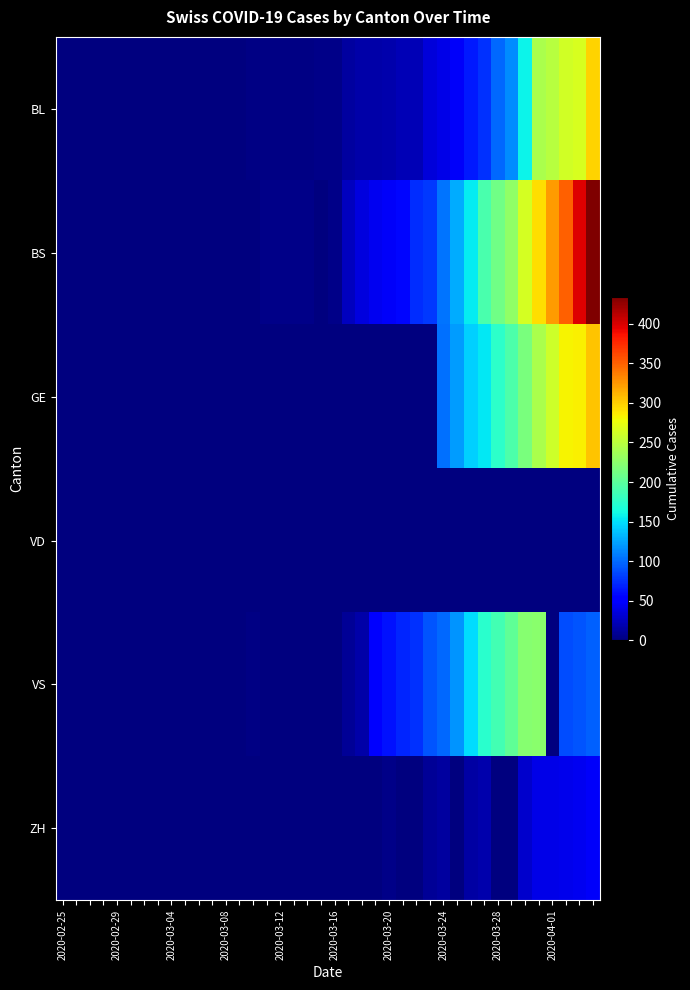

Reading right to left, what are all the values shown in this chart?

BL: 298	266	262	249	242	158	115	100	76	65	46	40	35	21	21	18	16	16	13	5	5	2	2	2	2	2	1	0	0	0	0	0	0	0	0	0	0	0	0	0
BS: 434	397	350	323	292	263	228	211	191	155	128	105	78	73	57	46	44	36	25	4	0	4	4	4	4	0	0	0	0	0	0	0	0	0	0	0	0	0	0	0
GE: 305	284	283	260	241	216	193	175	153	144	122	103	0	0	0	0	0	0	0	0	0	0	0	0	0	0	0	0	0	0	0	0	0	0	0	0	0	0	0	0
VD: 0	0	0	0	0	0	0	0	0	0	0	0	0	0	0	0	0	0	0	0	0	0	0	0	0	0	0	0	0	0	0	0	0	0	0	0	0	0	0	0
VS: 95	91	88	0	225	223	203	187	174	148	117	100	91	75	70	62	52	16	9	0	0	0	0	0	0	3	0	0	0	0	0	0	0	0	0	0	0	0	0	0
ZH: 46	44	41	40	39	29	0	0	18	15	0	12	10	0	0	5	0	0	0	0	0	0	0	0	0	0	0	0	0	0	0	0	0	0	0	0	0	0	0	0